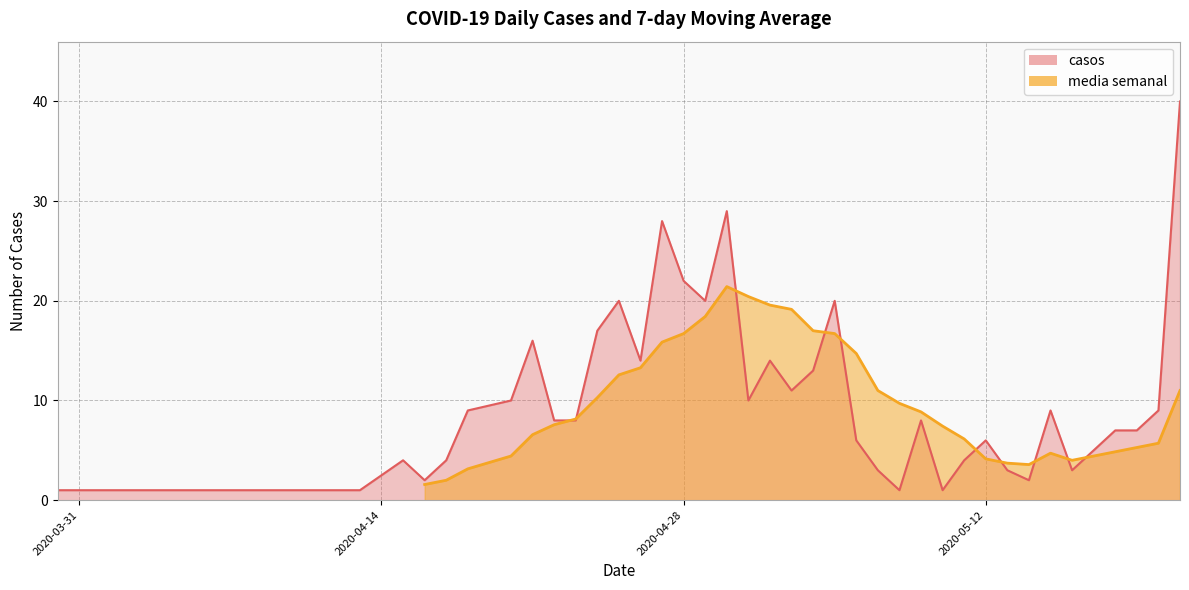

Reading left to right, what are all the values shown in this chart?

1	1	1	1	1	4	2	4	9	10	16	8	8	17	20	14	28	22	20	29	10	14	11	13	20	6	3	1	8	1	4	6	3	2	9	3	7	7	9	40